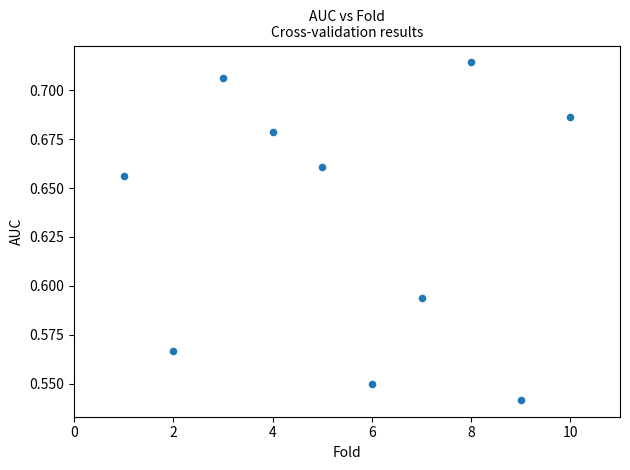

What is the range of X values (max minus min)?

9.0